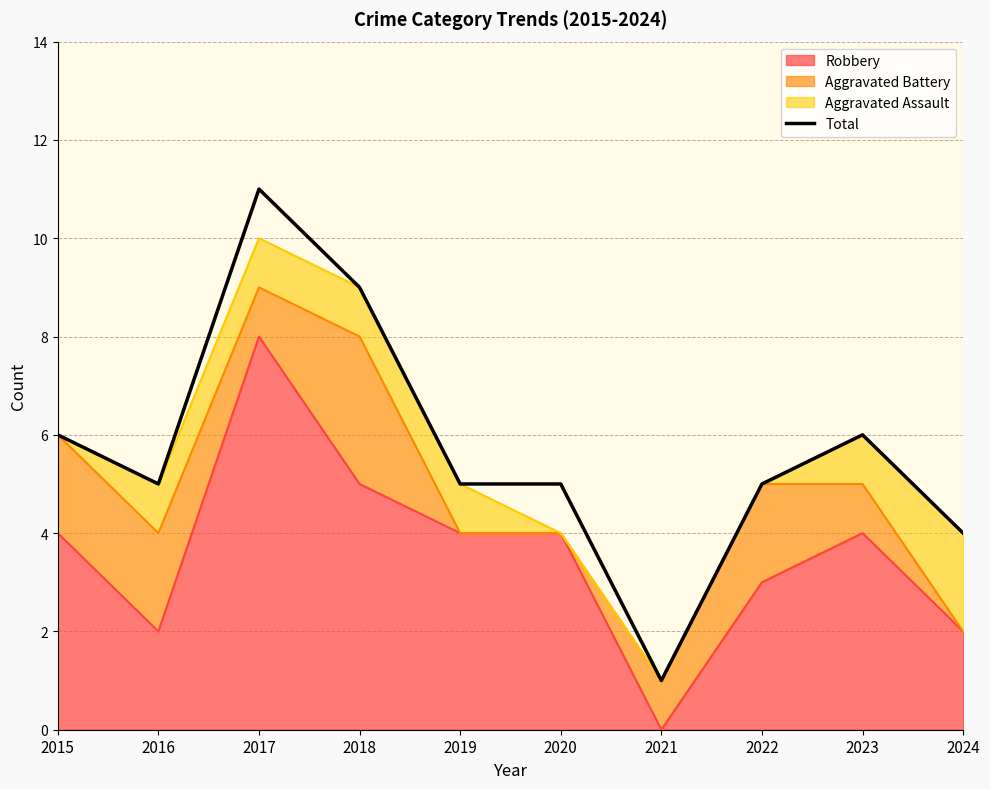

At which category does the data reach its first local peak?

2017